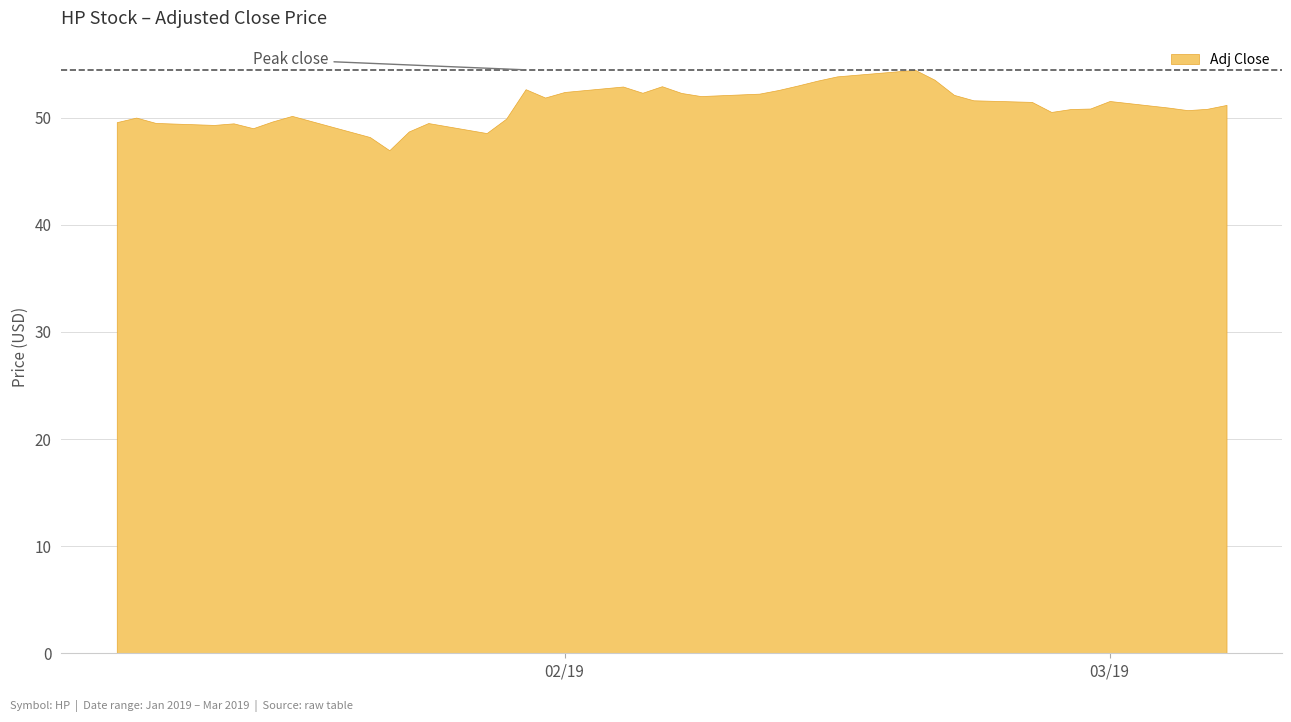

Rank the categories by value from lowest to highest.

2019-01-23, 2019-01-22, 2019-01-28, 2019-01-24, 2019-01-16, 2019-01-14, 2019-01-15, 2019-01-25, 2019-01-11, 2019-01-09, 2019-01-17, 2019-01-29, 2019-01-10, 2019-01-18, 2019-02-26, 2019-03-05, 2019-02-27, 2019-03-06, 2019-02-28, 2019-03-04, 2019-03-07, 2019-02-25, 2019-03-01, 2019-02-22, 2019-01-31, 2019-02-08, 2019-02-21, 2019-02-11, 2019-02-07, 2019-02-05, 2019-02-01, 2019-02-12, 2019-01-30, 2019-02-04, 2019-02-06, 2019-02-13, 2019-02-14, 2019-02-20, 2019-02-15, 2019-02-19